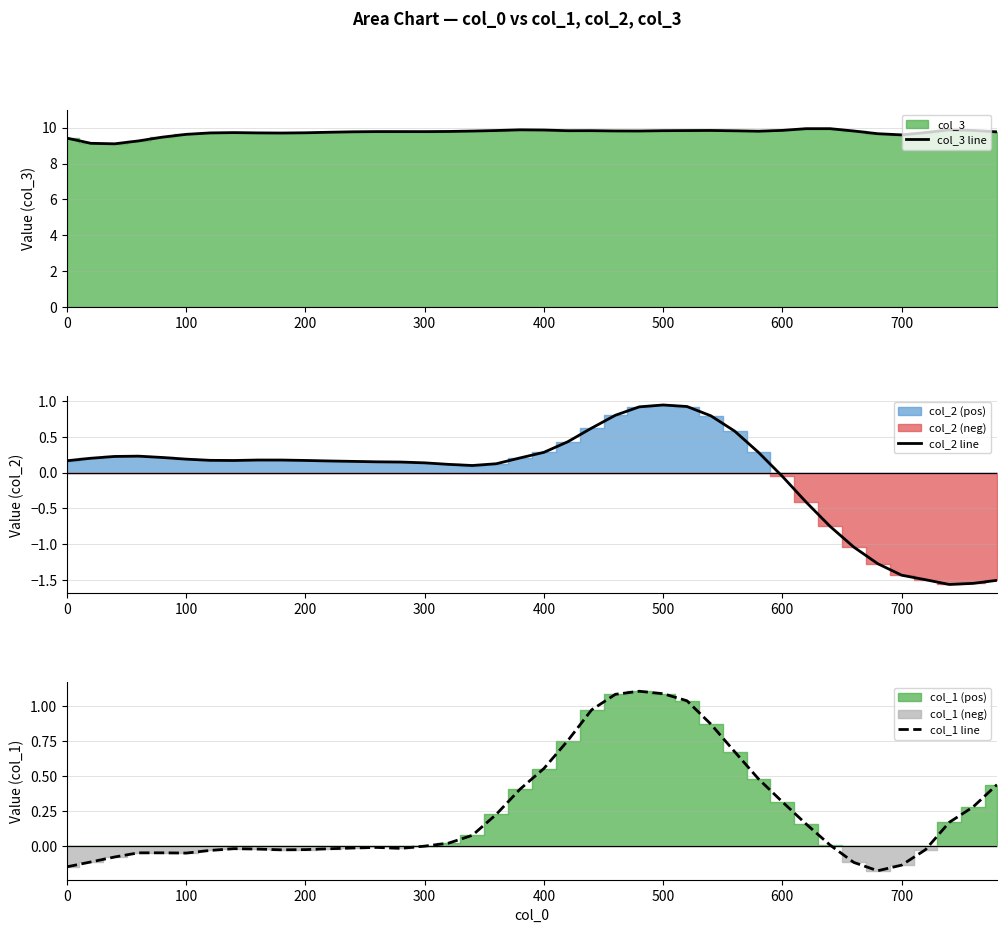

True or false: col_3 line and col_1 line cross at least once.

False